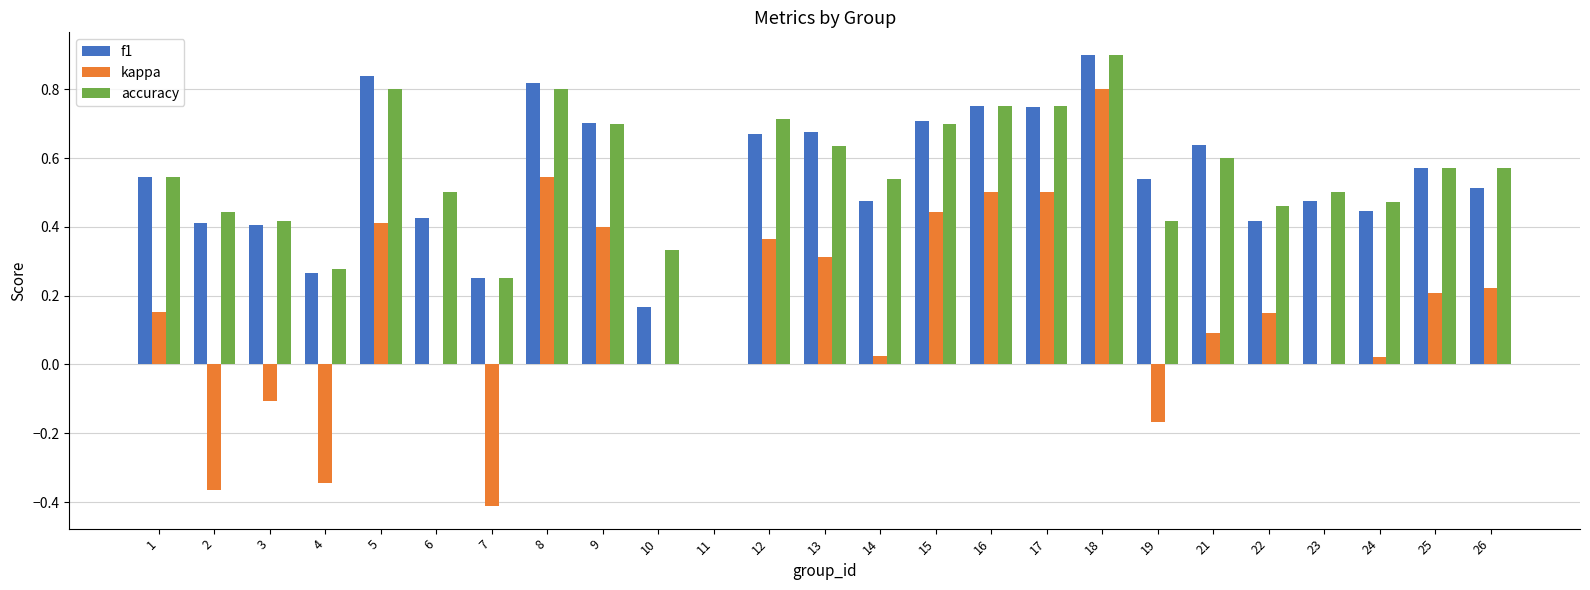

Which series changed the most between 11 and 15?

f1